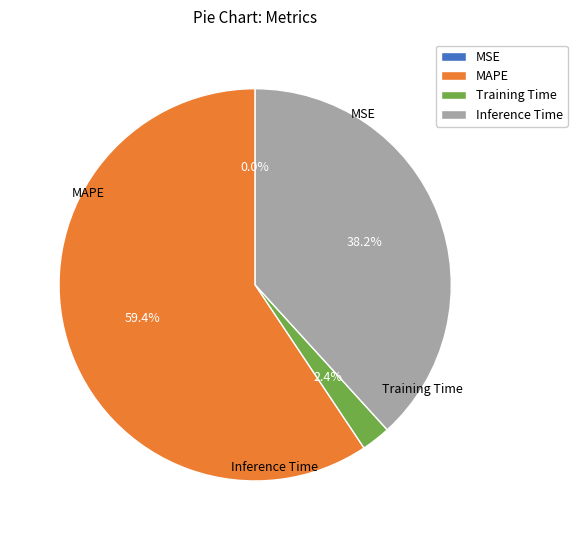

Does MAPE represent more than half of the total?

Yes